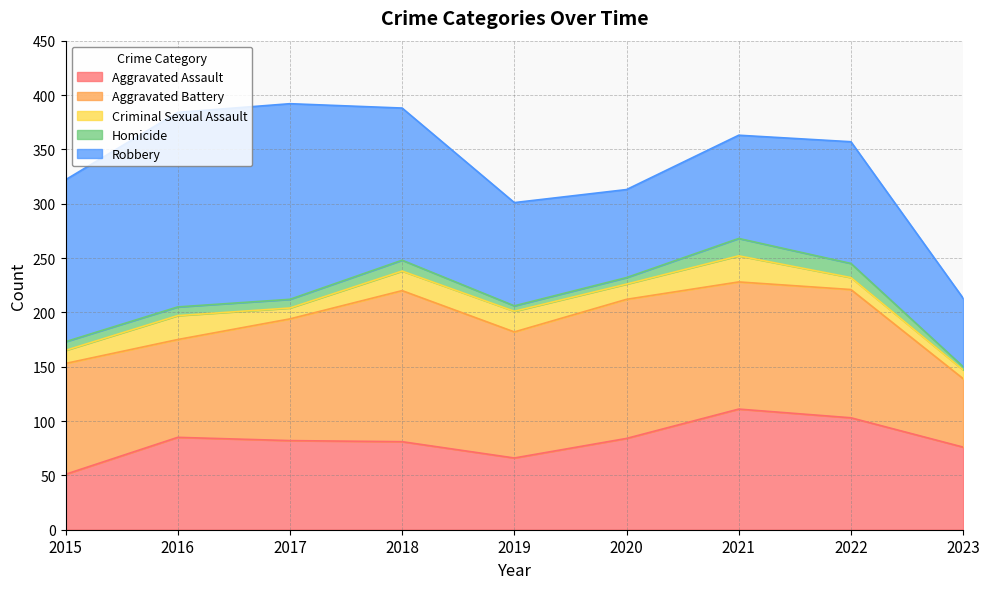

At which category does Homicide reach its first local valley?

2019